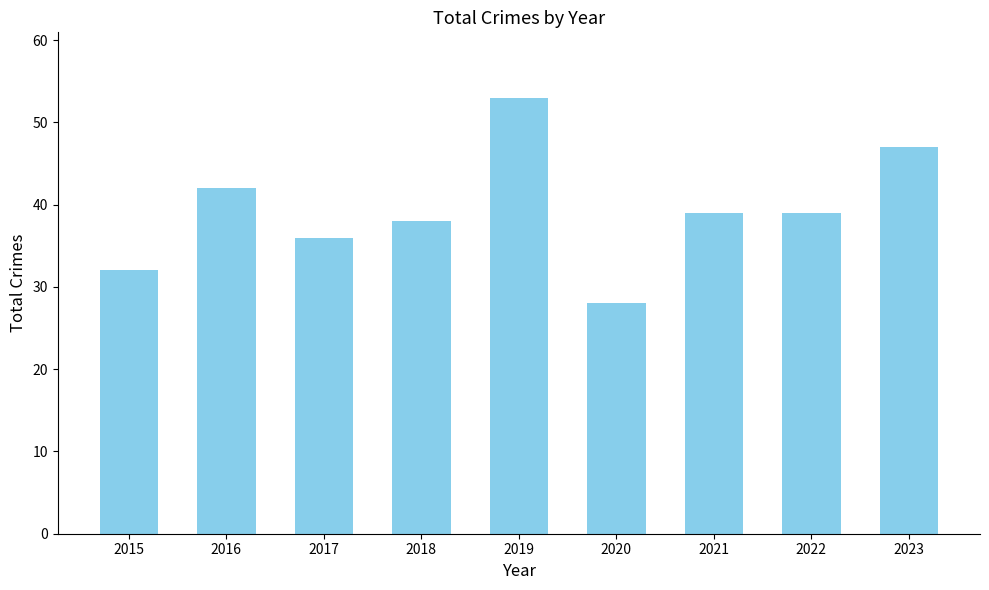

Count the number of categories in the chart.

9